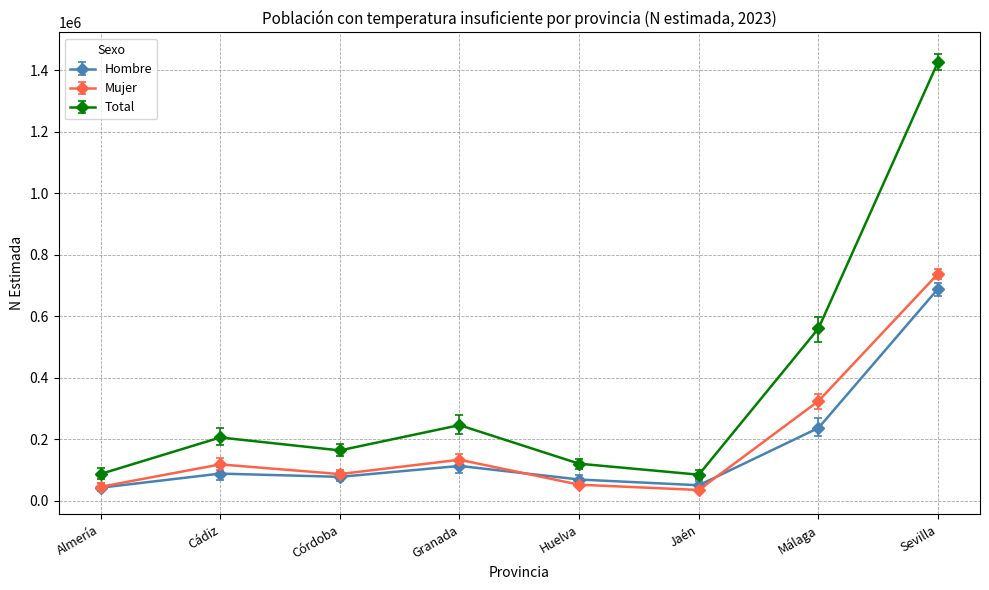

Rank the series by their maximum value, from lowest to highest.

Hombre, Mujer, Total